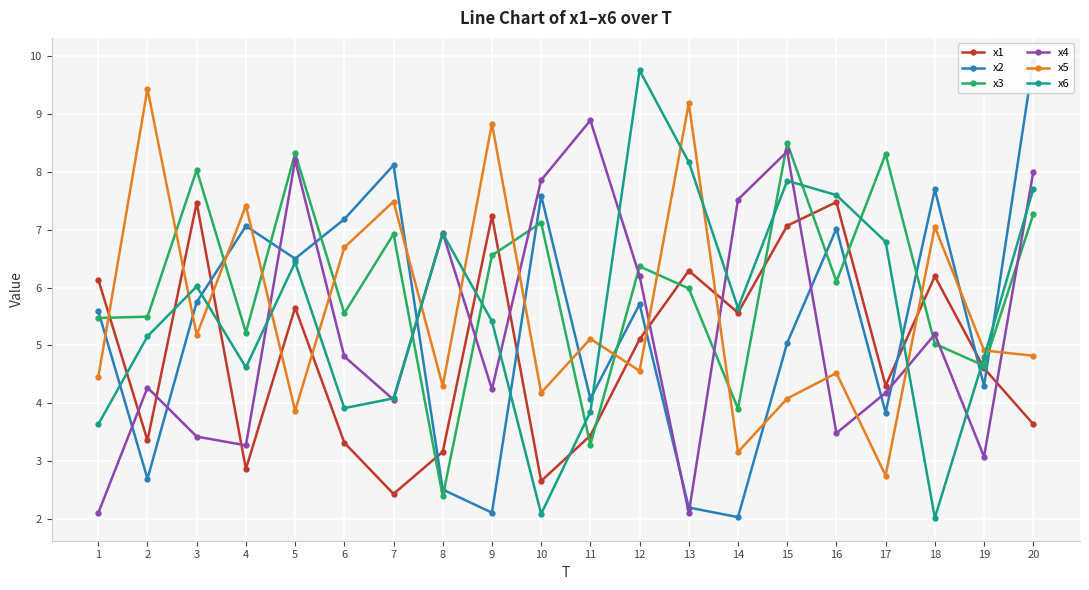

What is the sum of all x1 values?

98.0